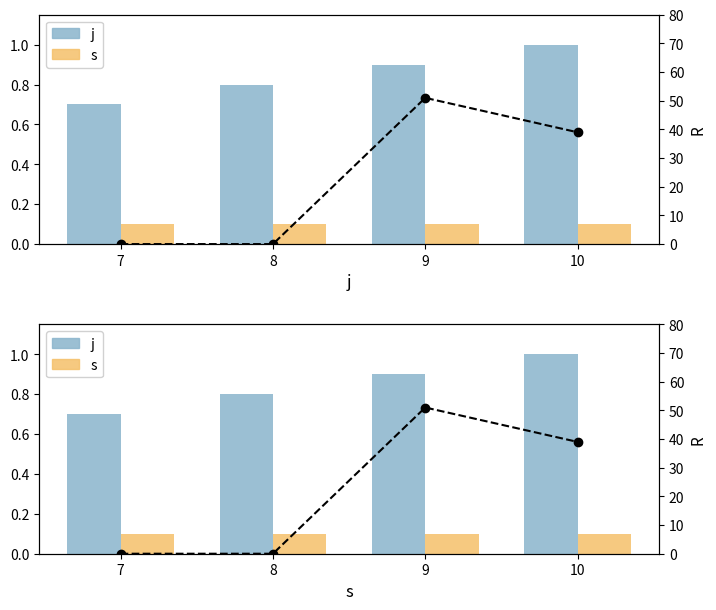

What is the sum of the R values at 9 and 7?

51.0